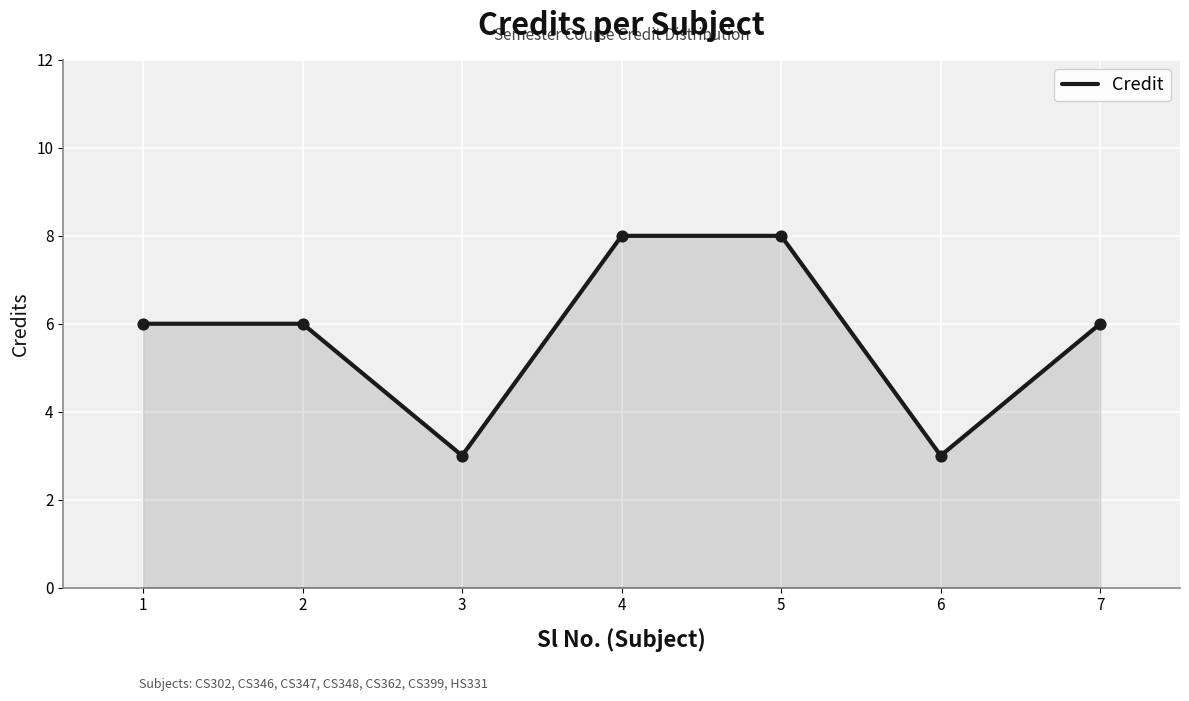

Which has a higher value, 1 or 5?

5